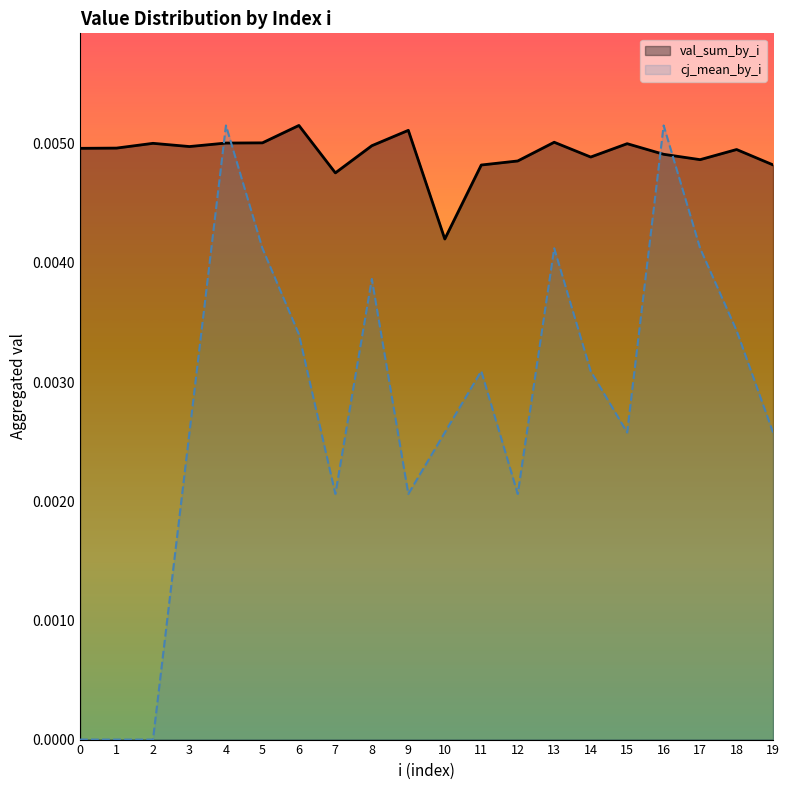

The cj_mean_by_i series shows 0.0 at 17. True or false?

True